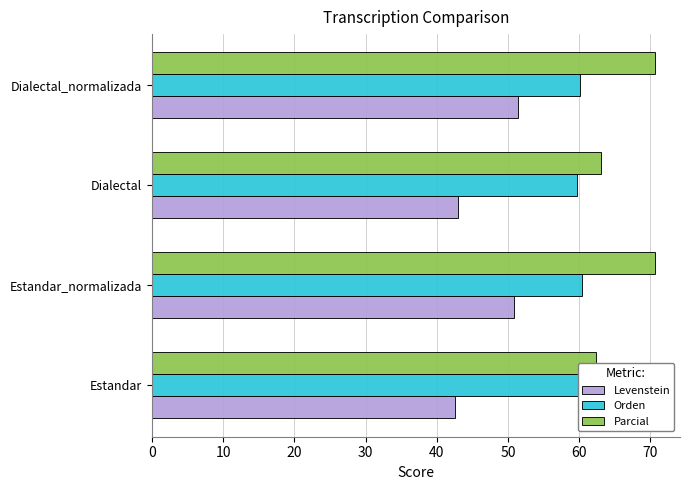

Rank the series by their maximum value, from lowest to highest.

Levenstein, Orden, Parcial